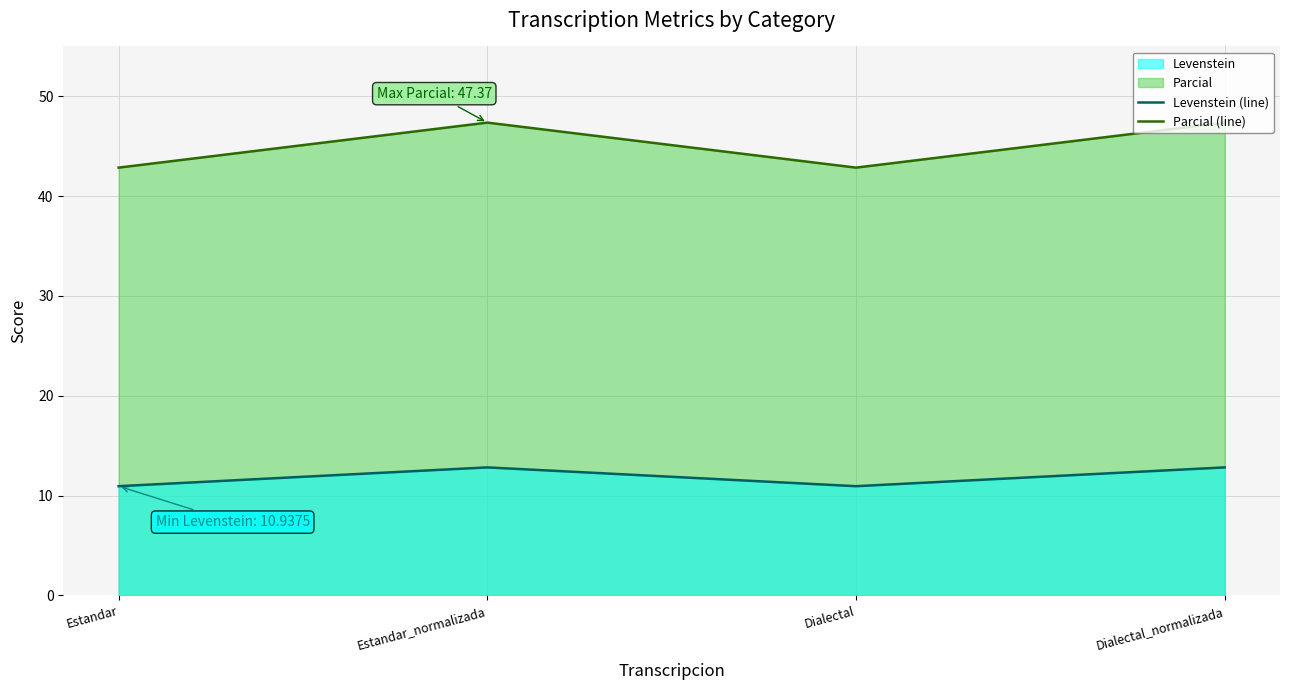

Which label corresponds to the largest value in the chart?

Estandar_normalizada